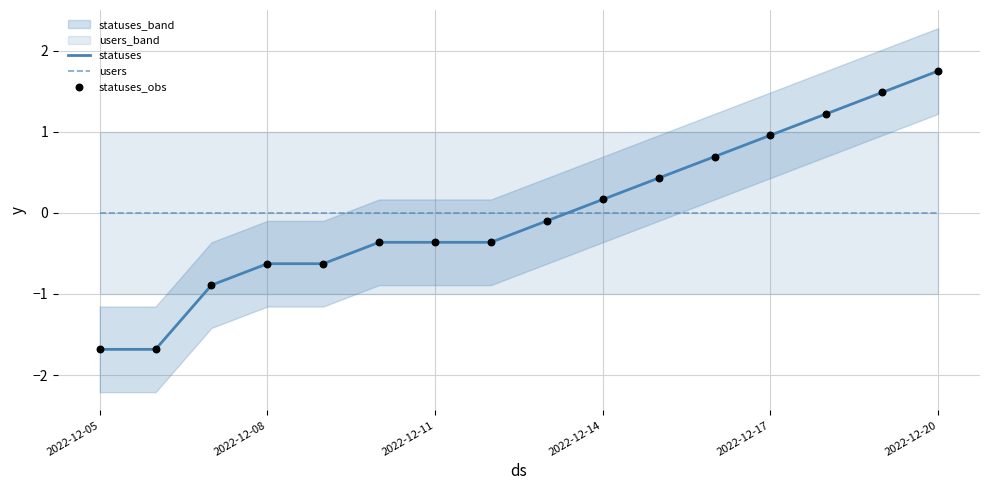

Which series reaches the maximum Y coordinate?

statuses